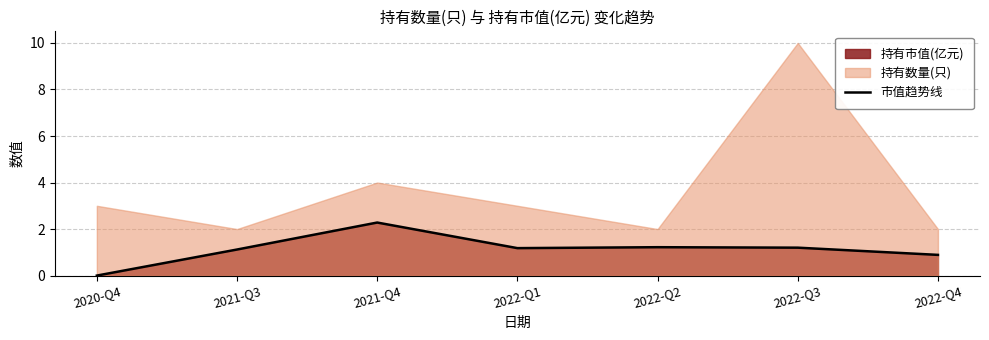

True or false: there are more than 0 points higher than both neighbors.

True